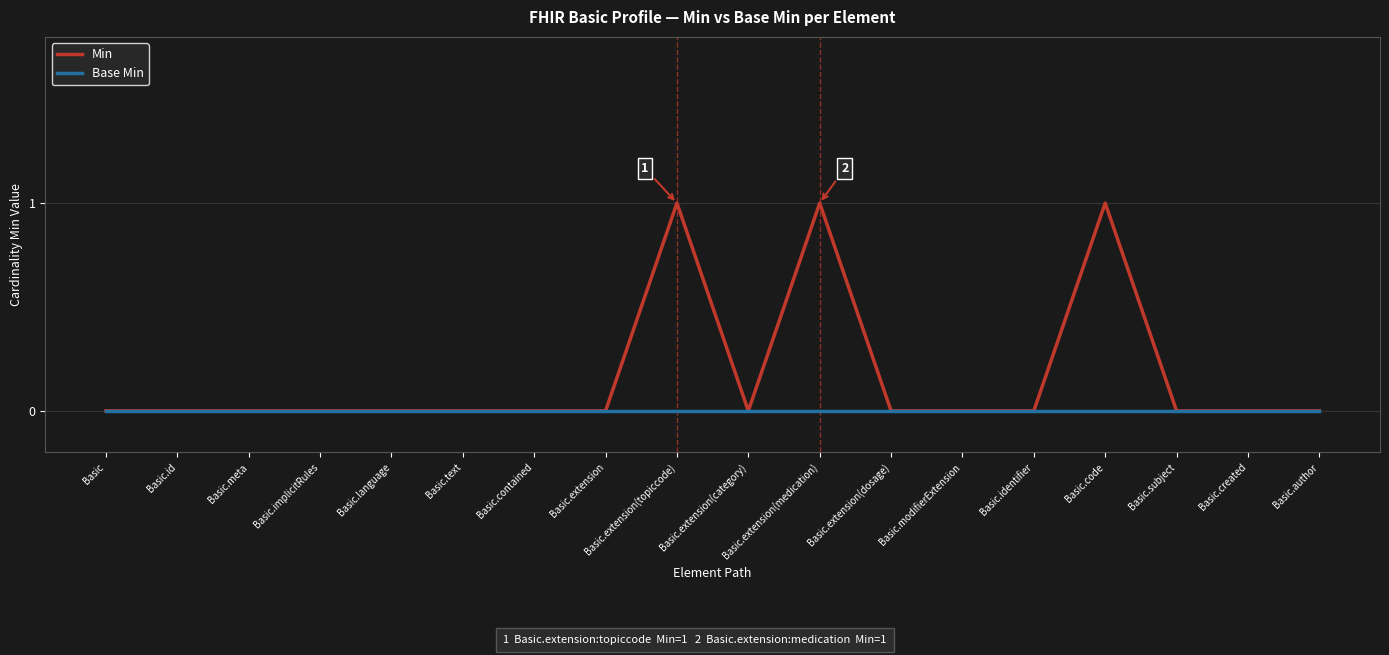

True or false: Min has more than 2 interior local peaks.

True